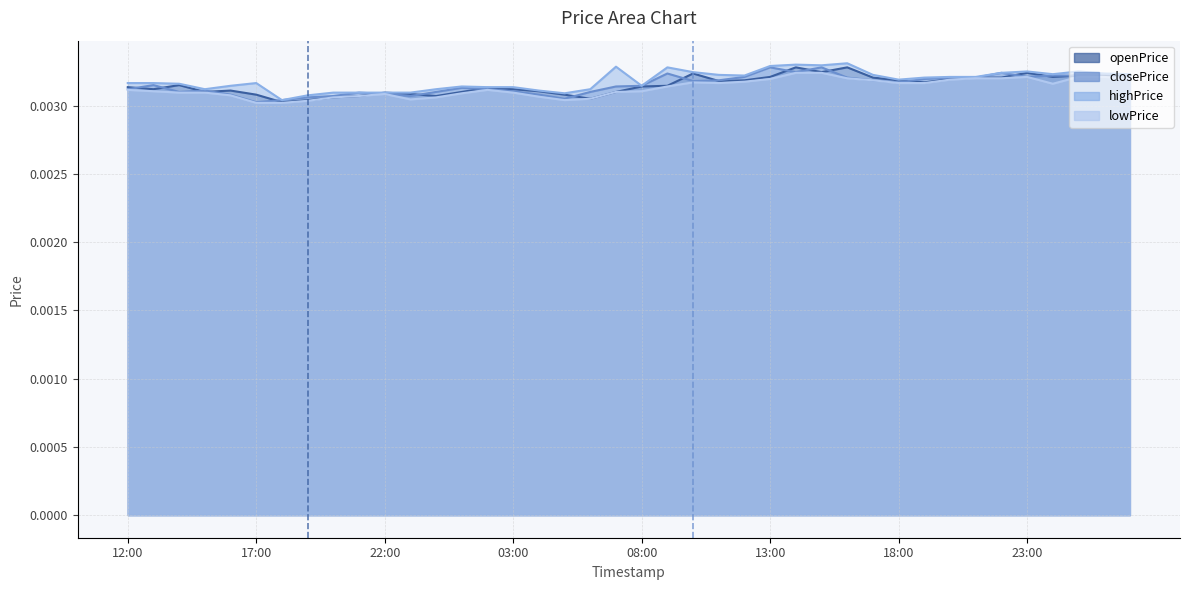

At which category does the chart reach its peak across all series?

16:00